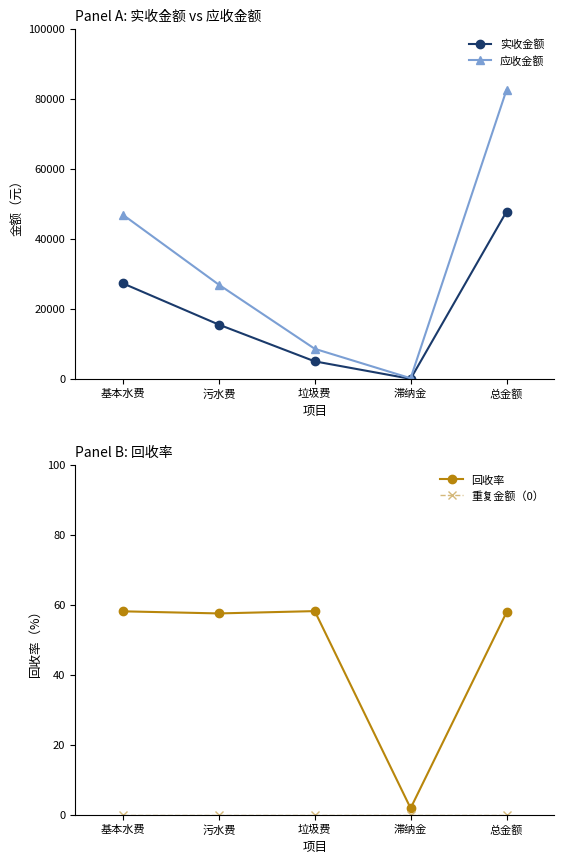

The value of 应收金额 at 滞纳金 is 177.8. True or false?

True